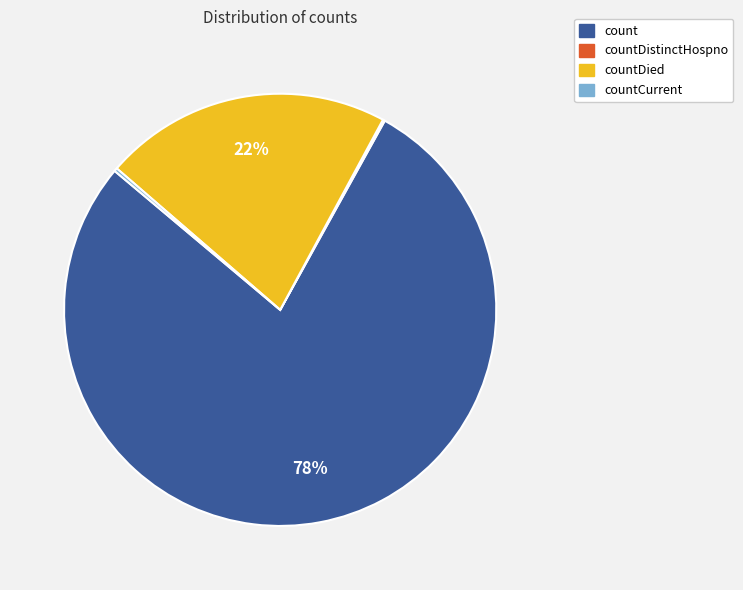

Does any single category account for the majority?

Yes